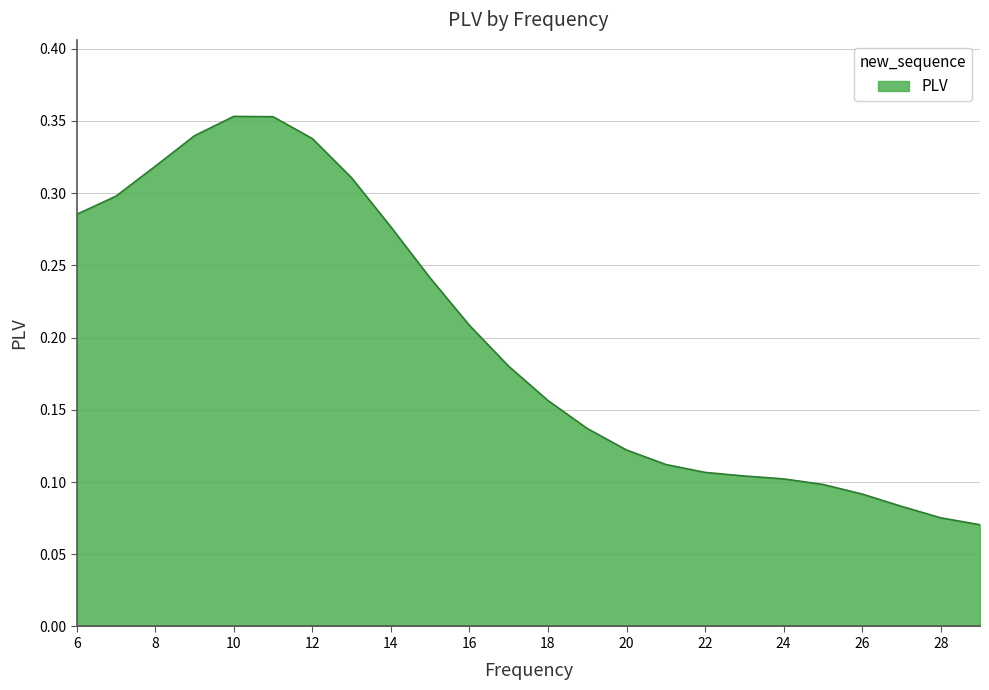

How many values are between 0 and 1?

24